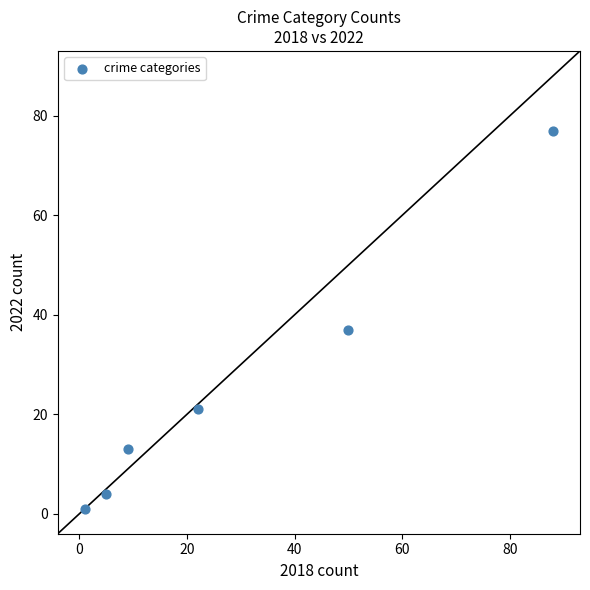

What is the range of Y values (max minus min)?

76